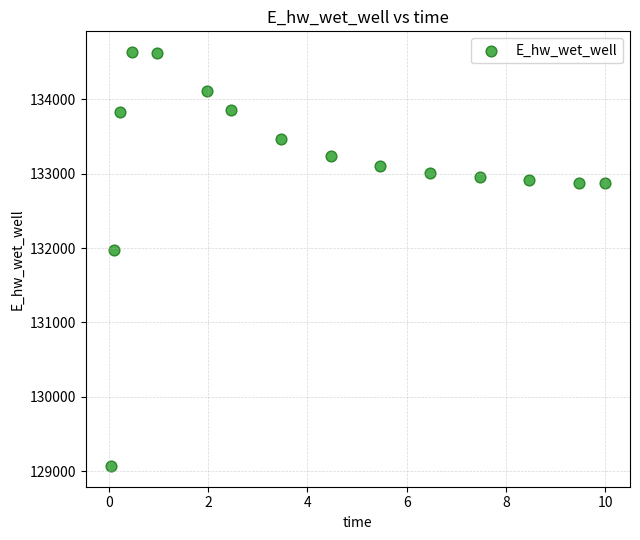

What is the range of Y values (max minus min)?

5560.2